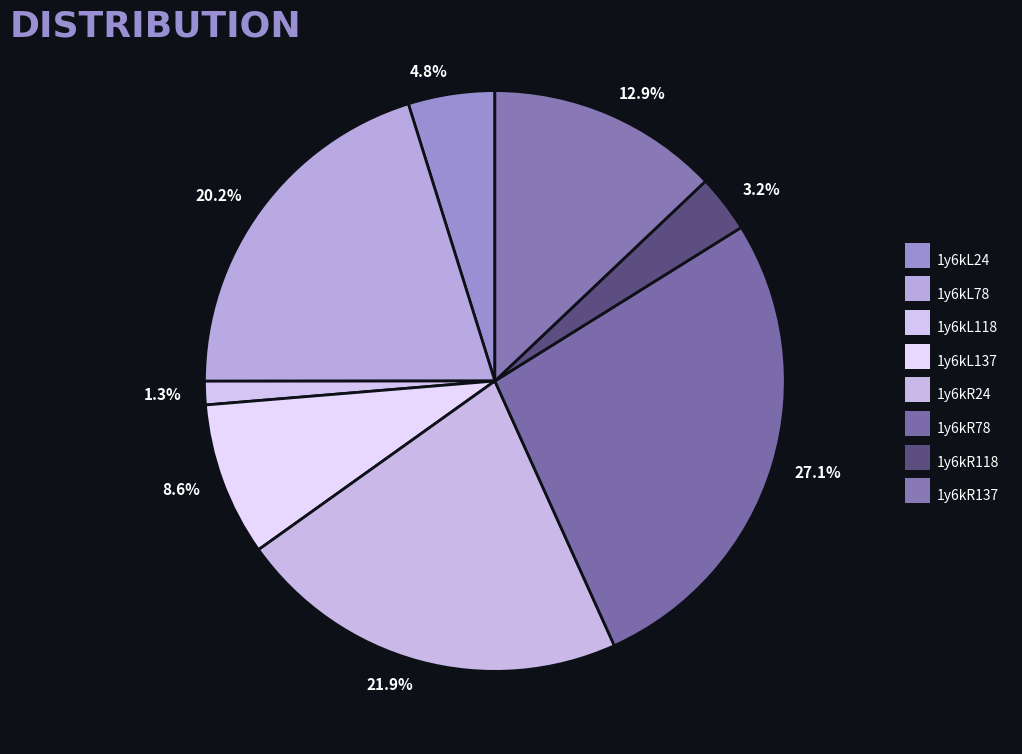

To the nearest percent, what portion does 1y6kL78 represent?

20%